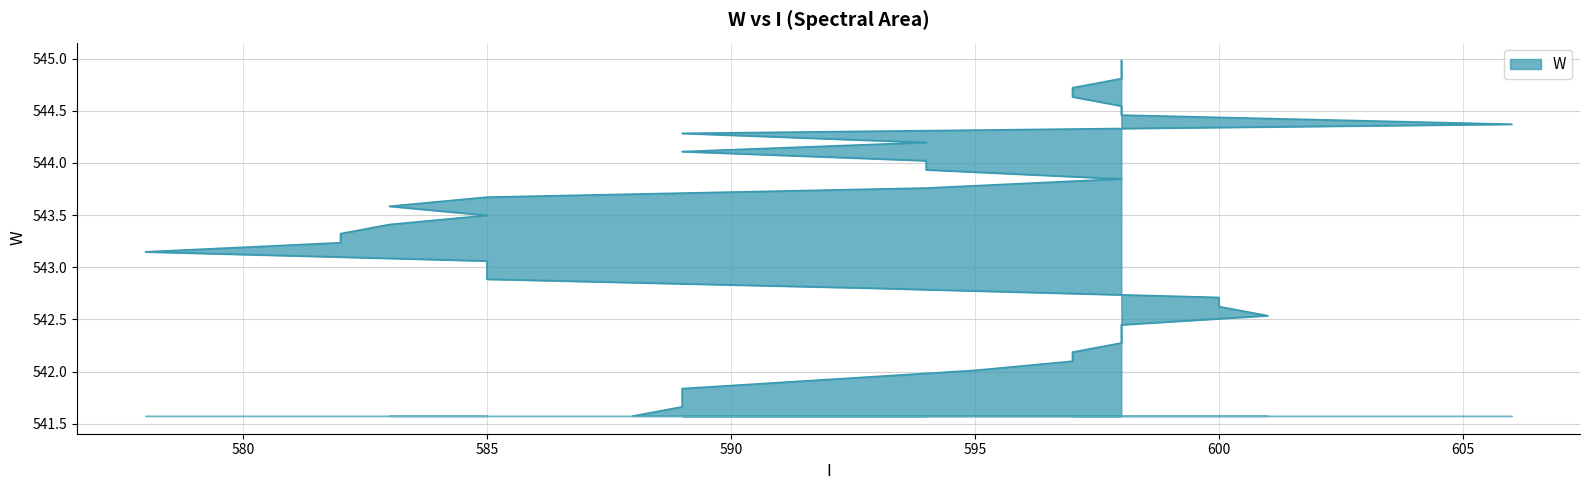

What is the label of the 32nd point from the right?

598